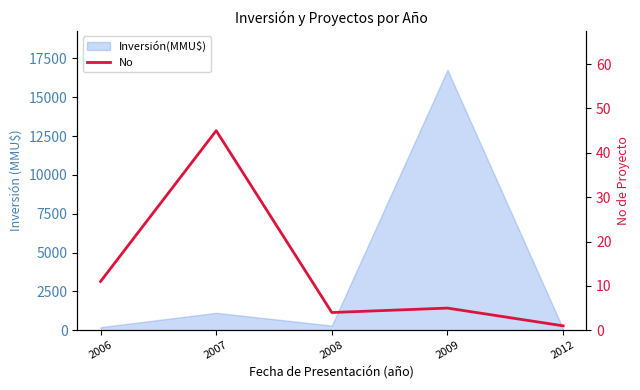

What is the value of the 1st point from the left?

11